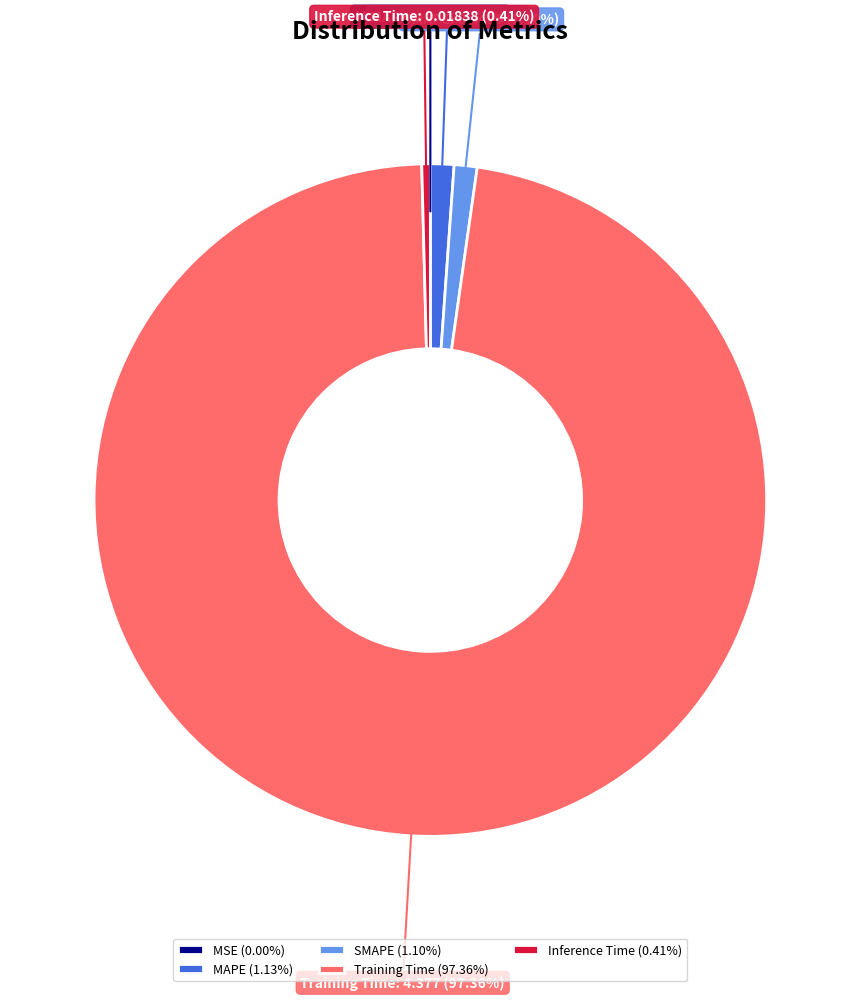

Is there a majority slice in this chart?

Yes